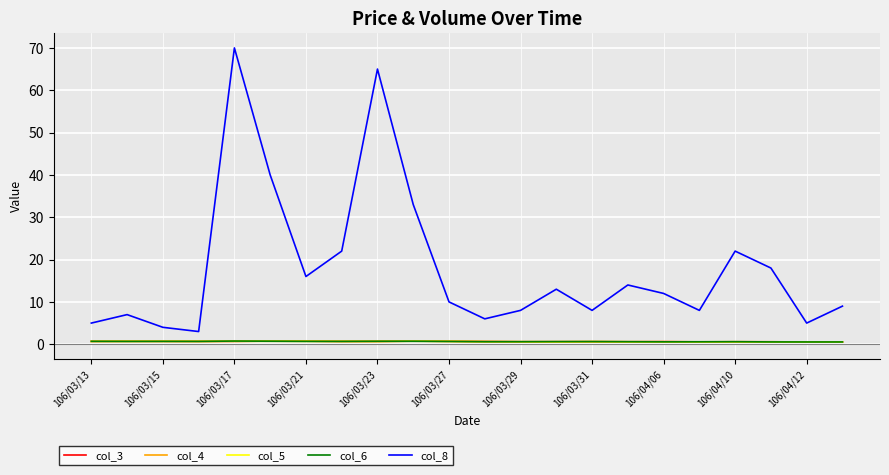

Which series has the largest range (max minus min)?

col_8